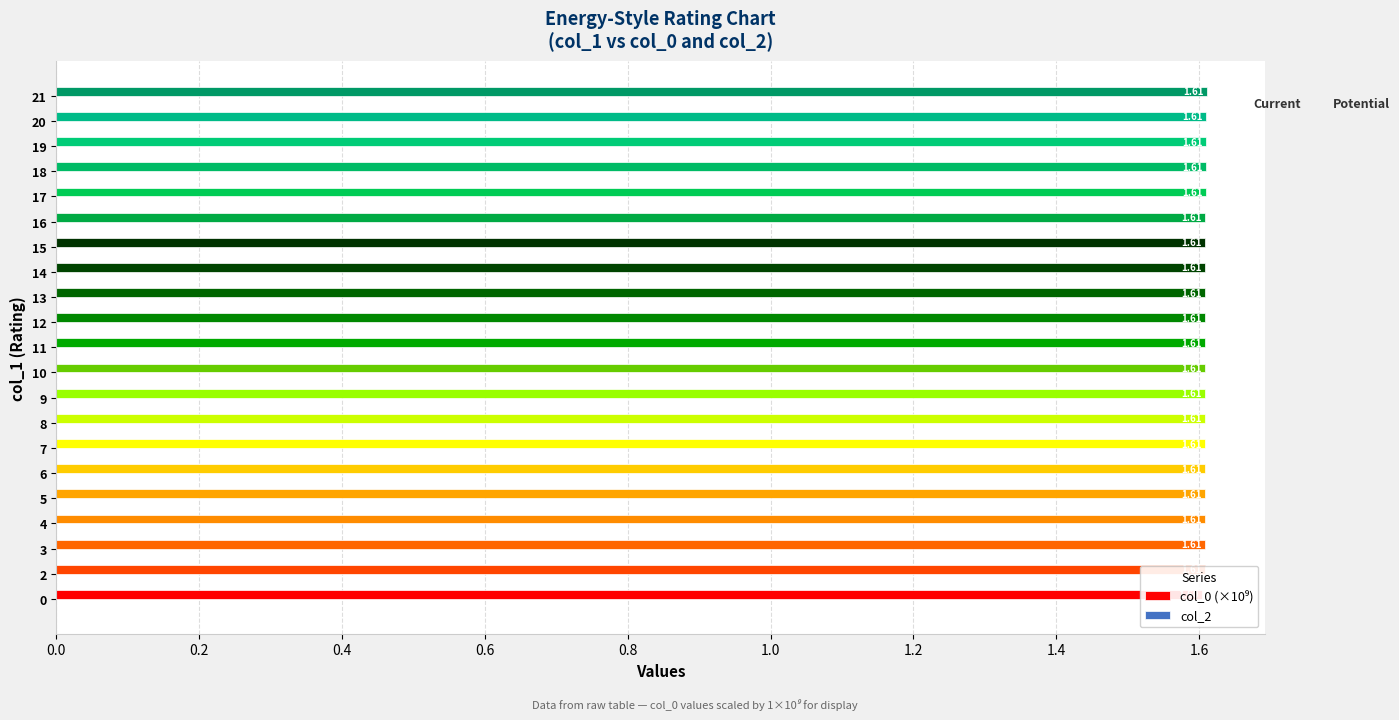

How many bars are there in each group?

2